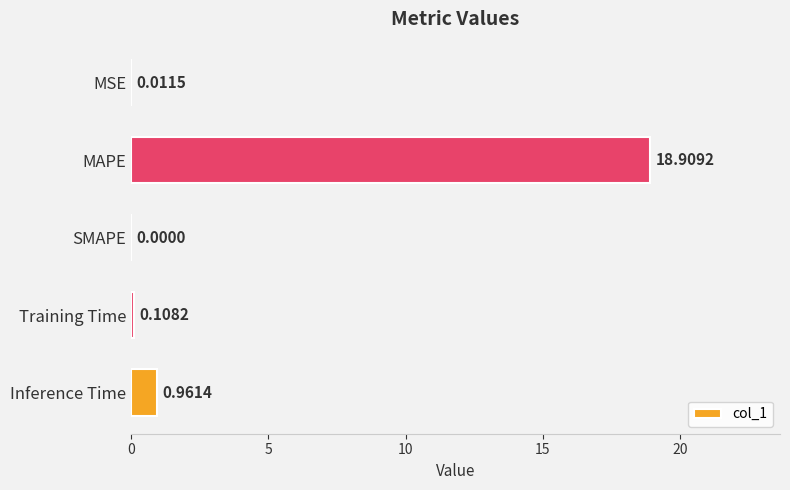

What is the maximum value shown in the chart?

18.9